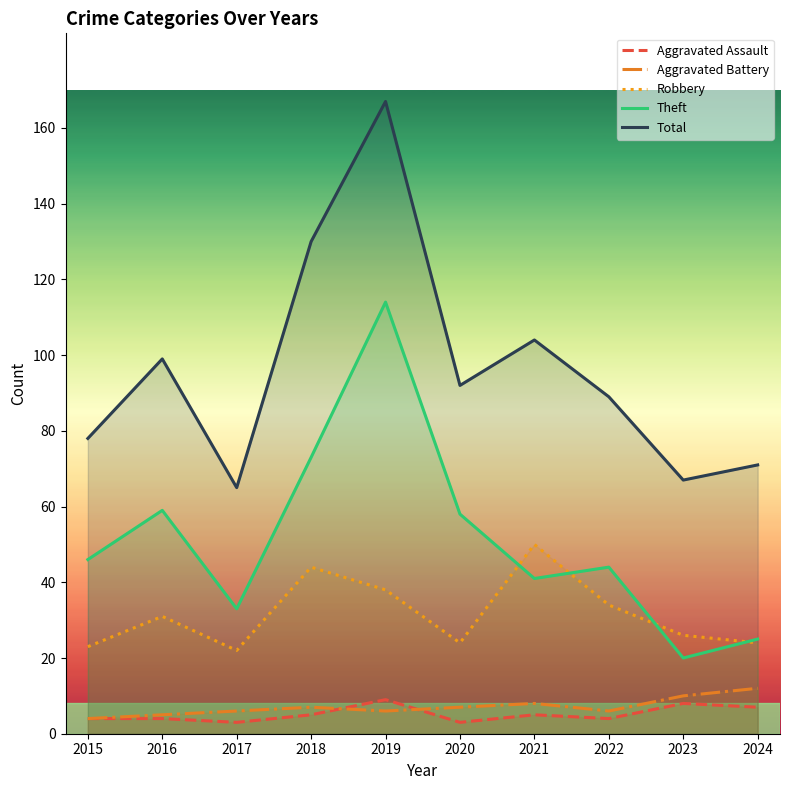

What value does the Aggravated Battery series have at 2018?

7